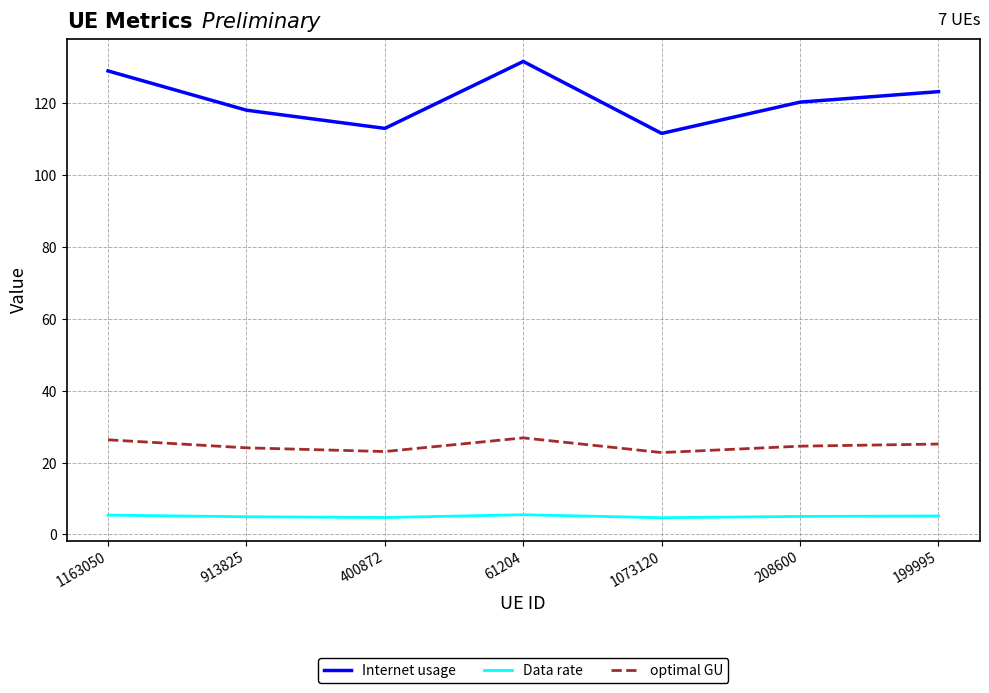

Which series has the largest total across all categories?

Internet usage